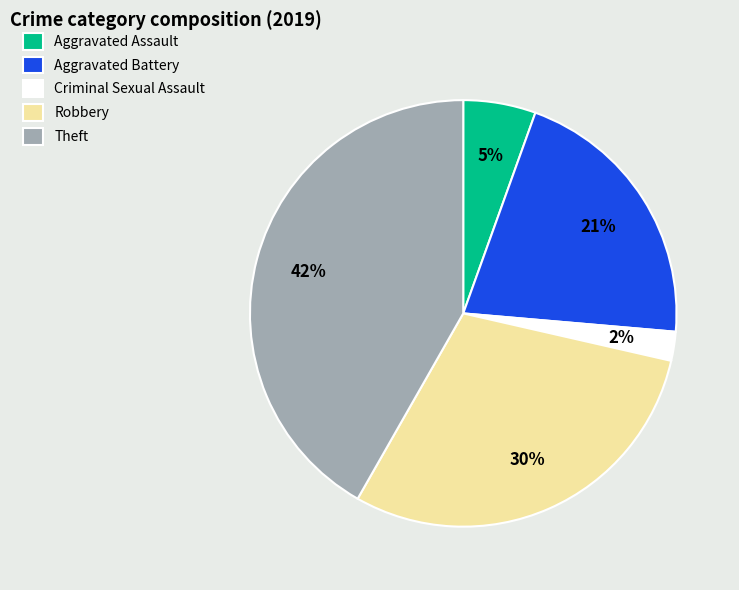

The Criminal Sexual Assault slice represents 2% of the pie. True or false?

True